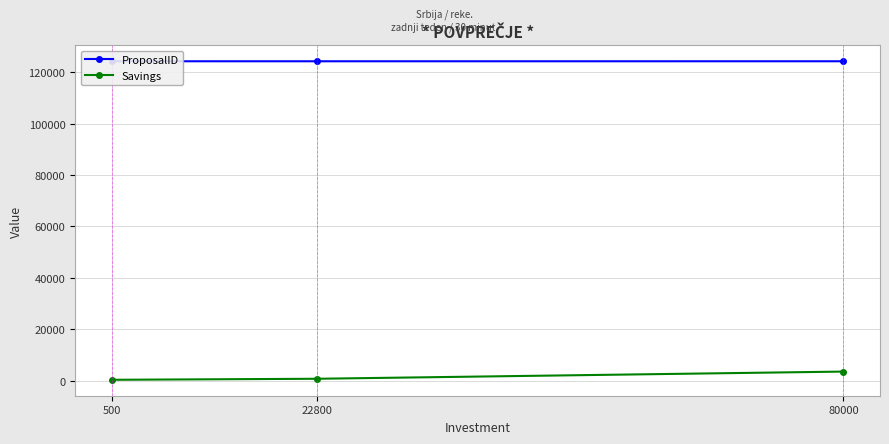

Rank the series by their average value, from highest to lowest.

ProposalID, Savings